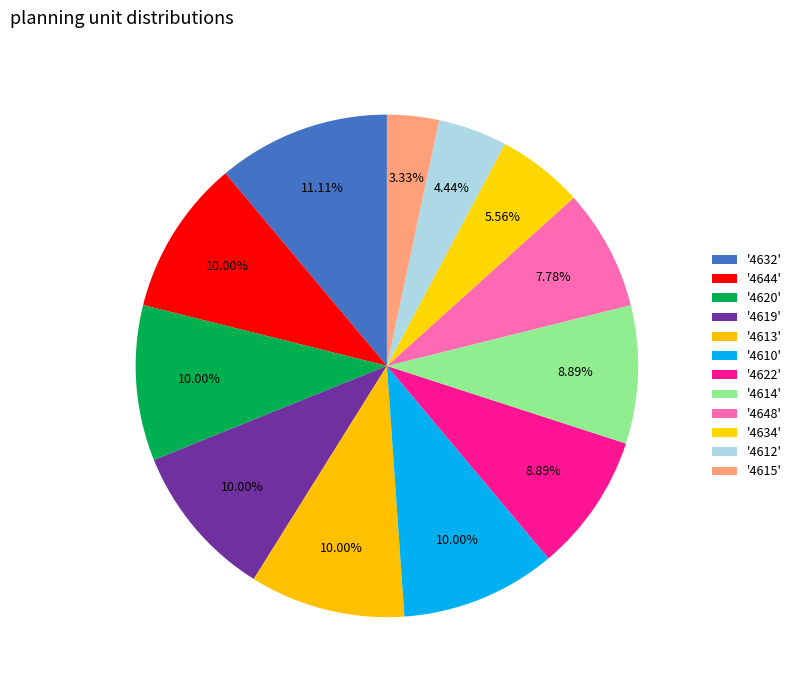

Is there a majority slice in this chart?

No